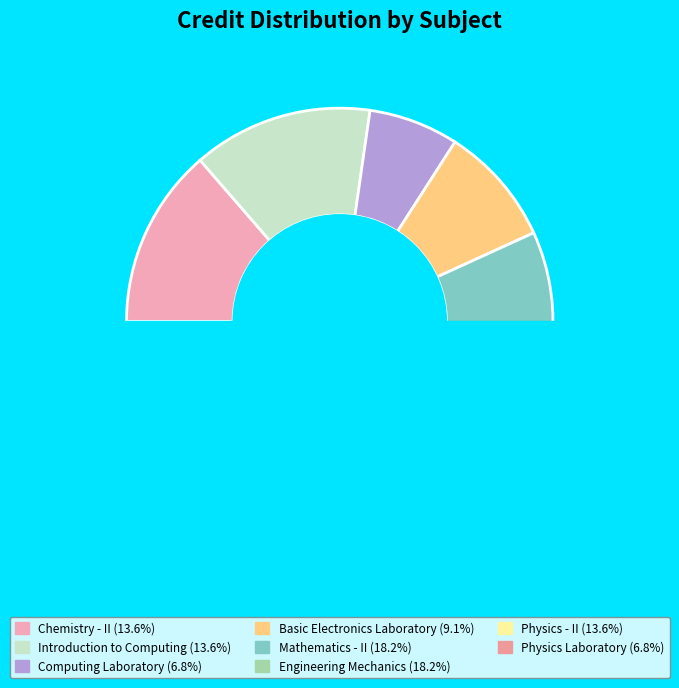

To the nearest percent, what is the average slice percentage?

12%